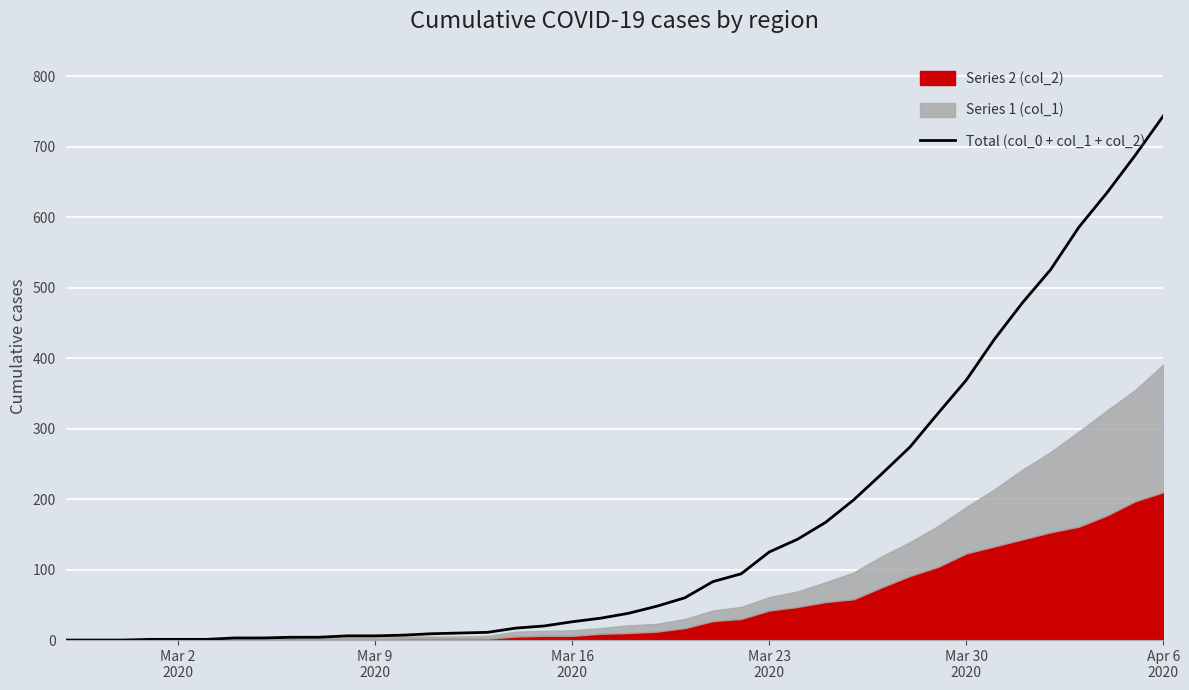

True or false: the data has more than 2 interior local peaks.

False